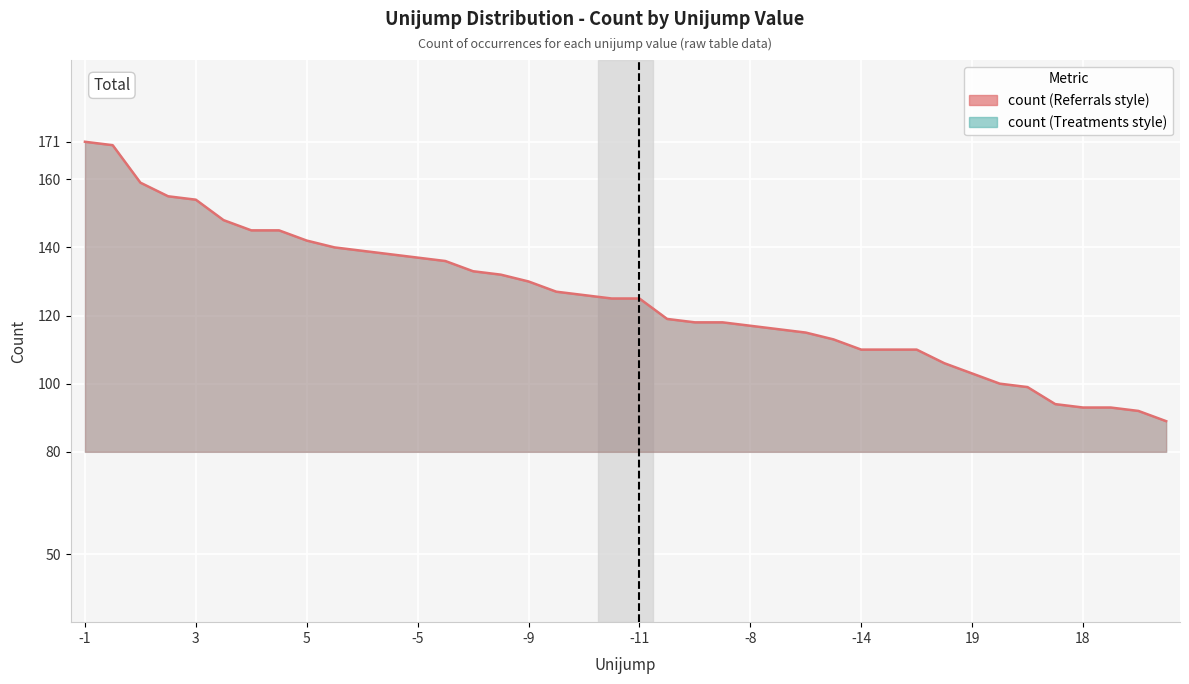

What is the greatest value displayed?

171